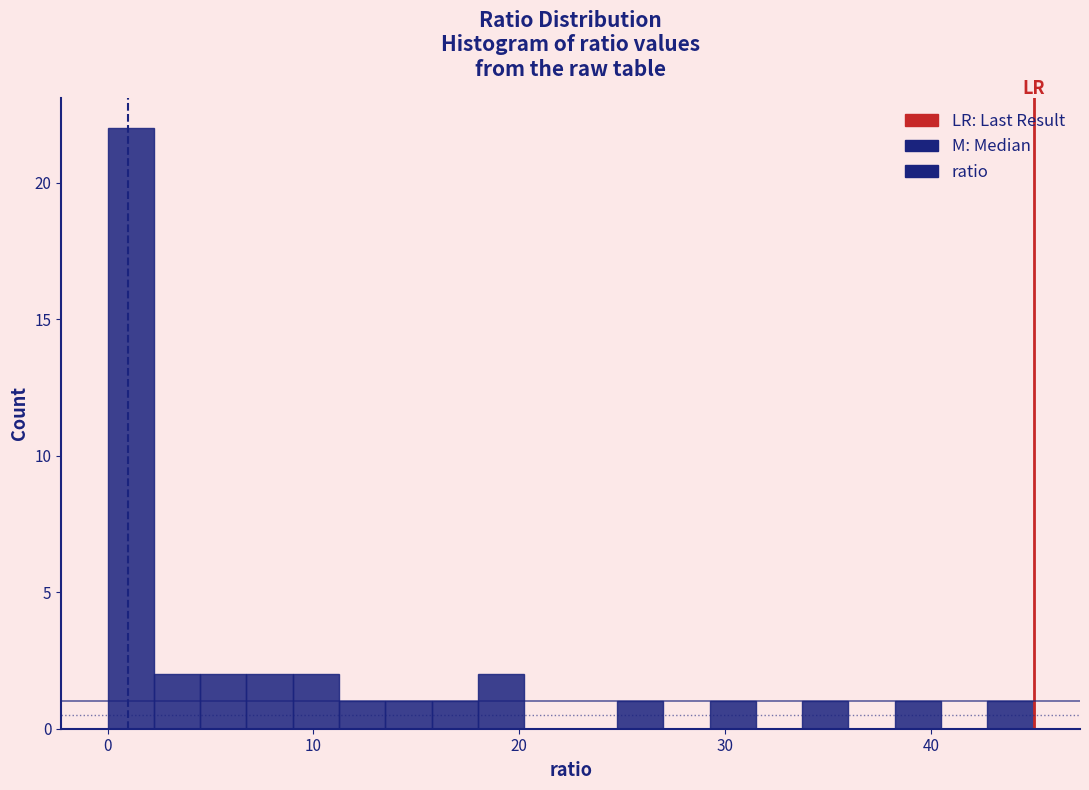

Read against the x-axis, roughly where is the centre of the tallest bar?

1